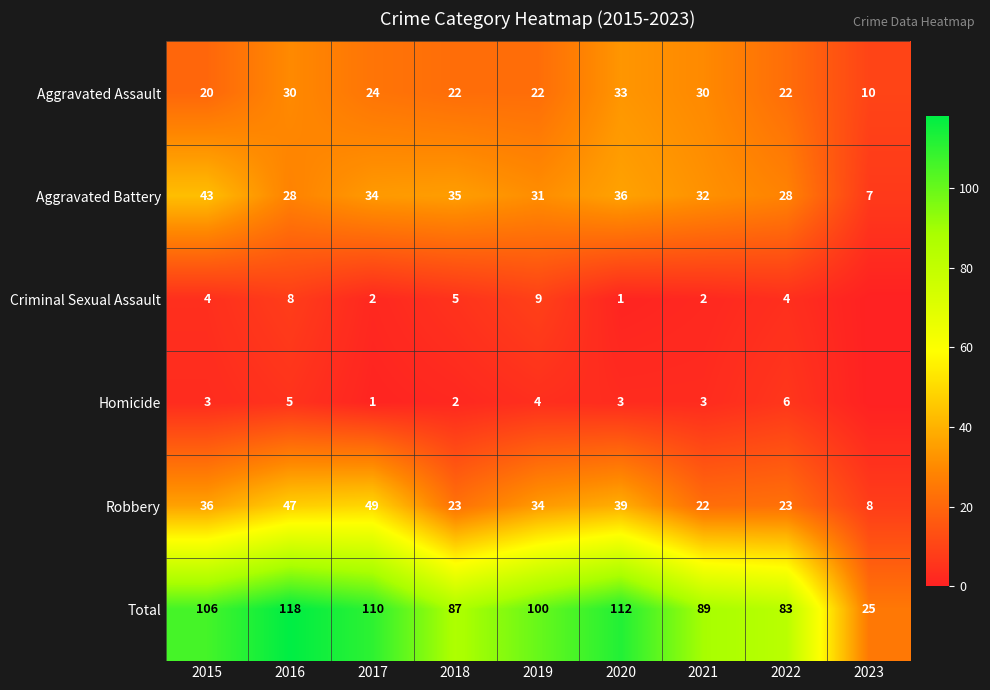

What is the difference between the Criminal Sexual Assault values at 2020 and 2018?

4